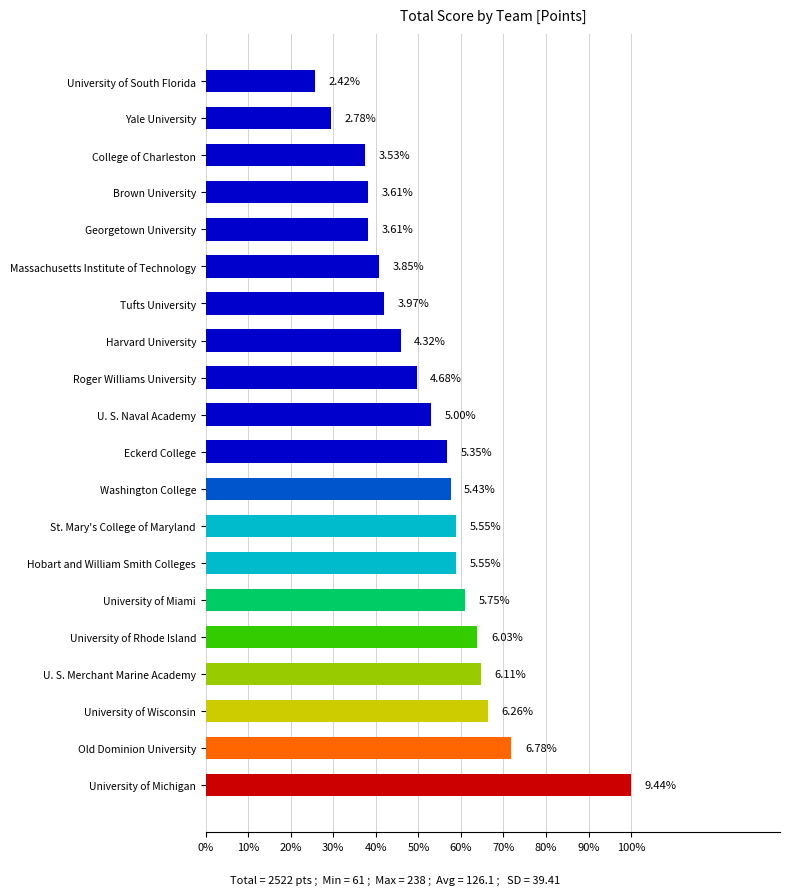

What is the minimum value shown in the chart?

2.4